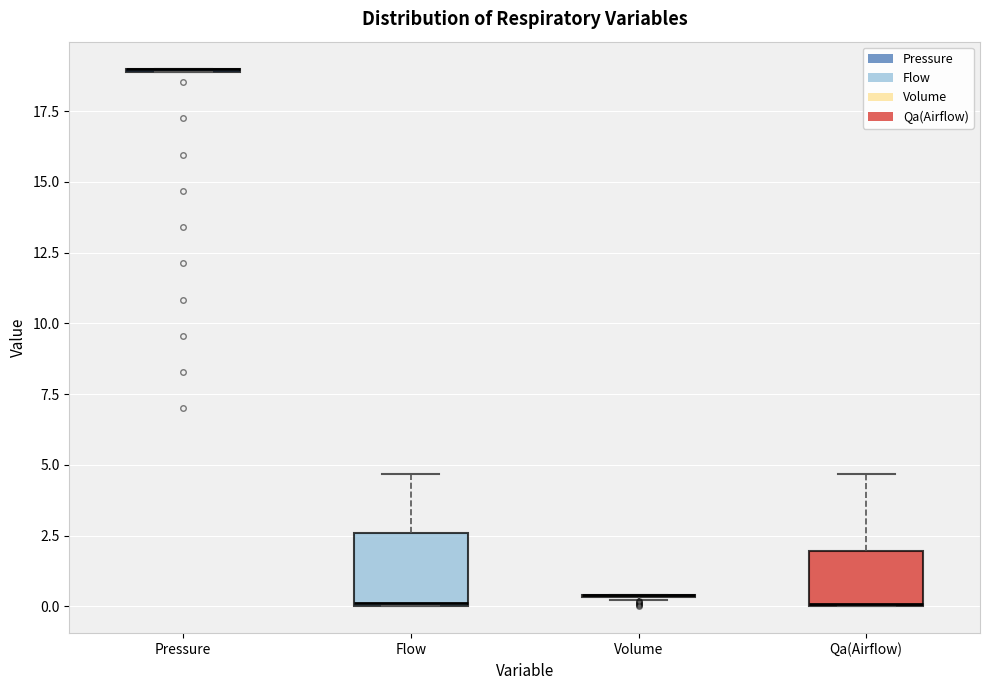

Comparing the boxes themselves (not the whiskers), which one is the tallest?

Flow